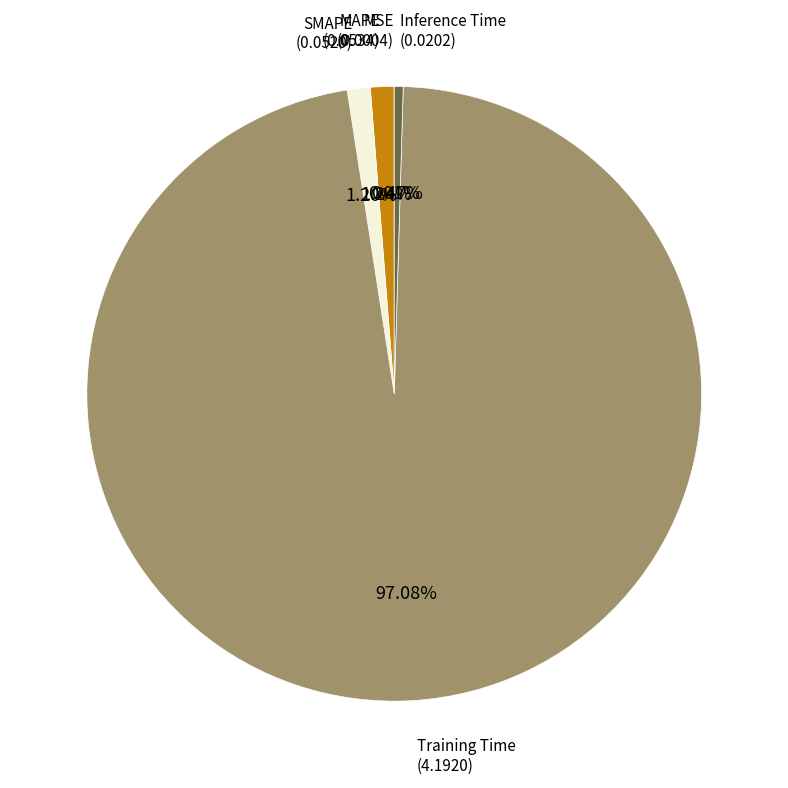

Does any single category account for the majority?

Yes